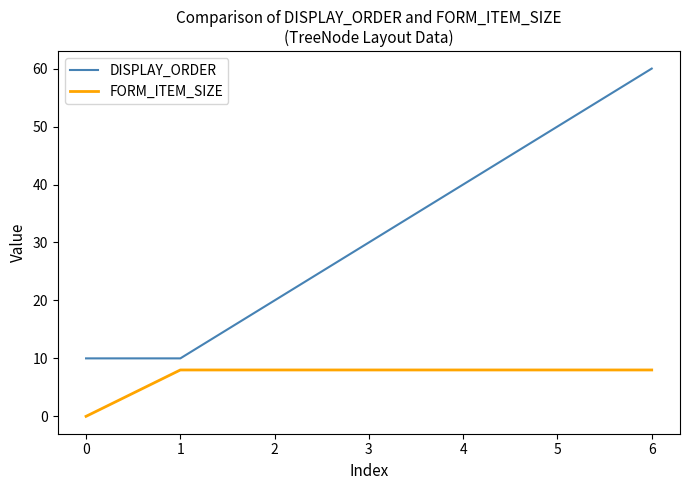

What is the difference between the maximum and second lowest values in the DISPLAY_ORDER series?

50